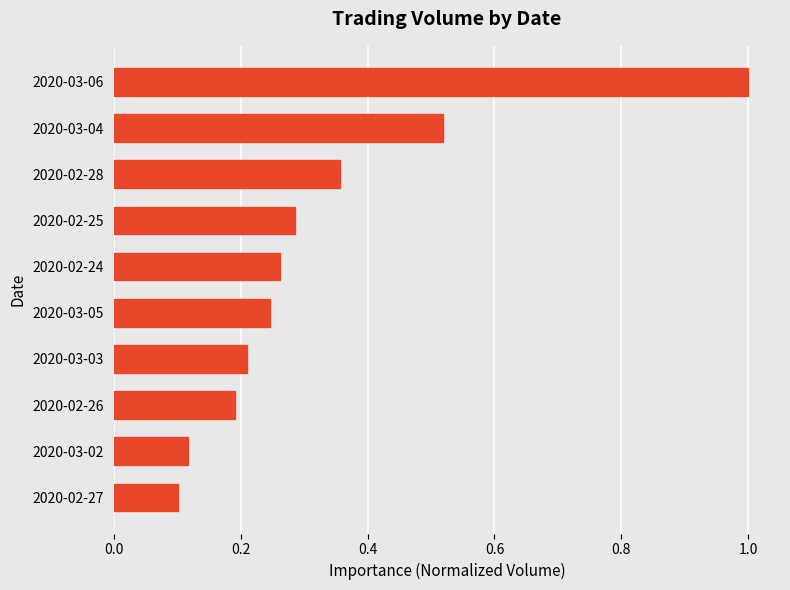

Which category has the lowest value across all series?

2020-02-27